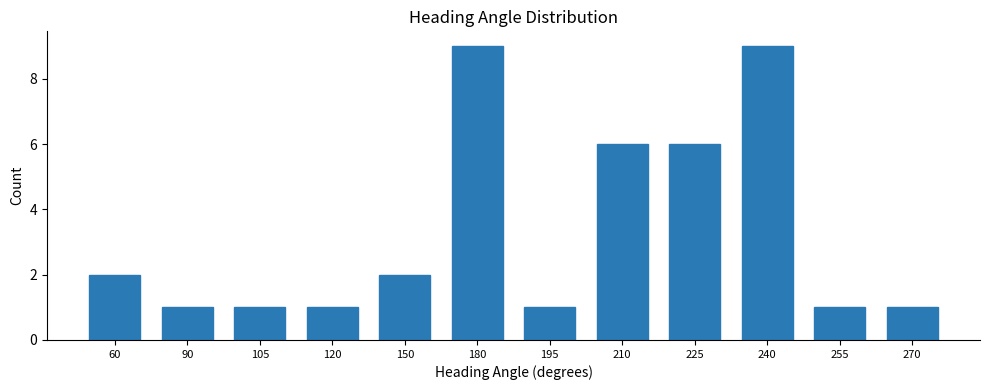

How many values are below 2?

6